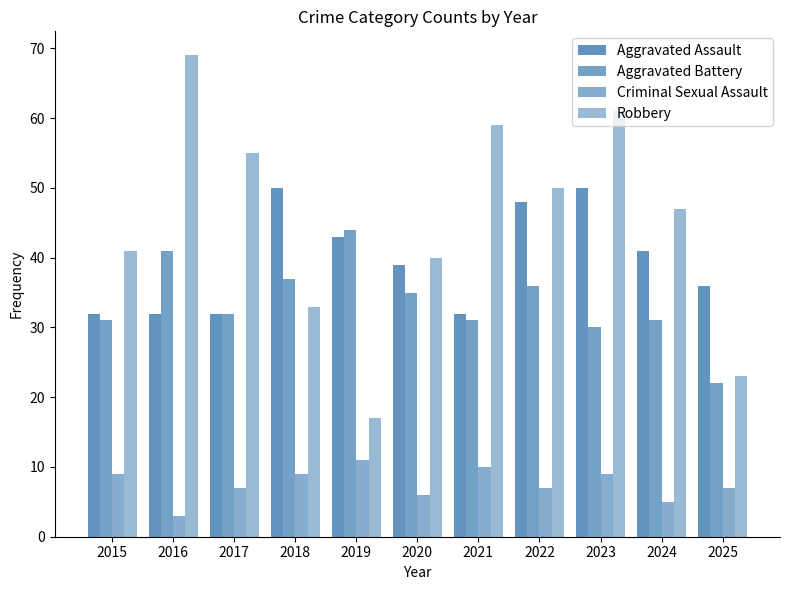

What is the total value across all series at 2015?

113